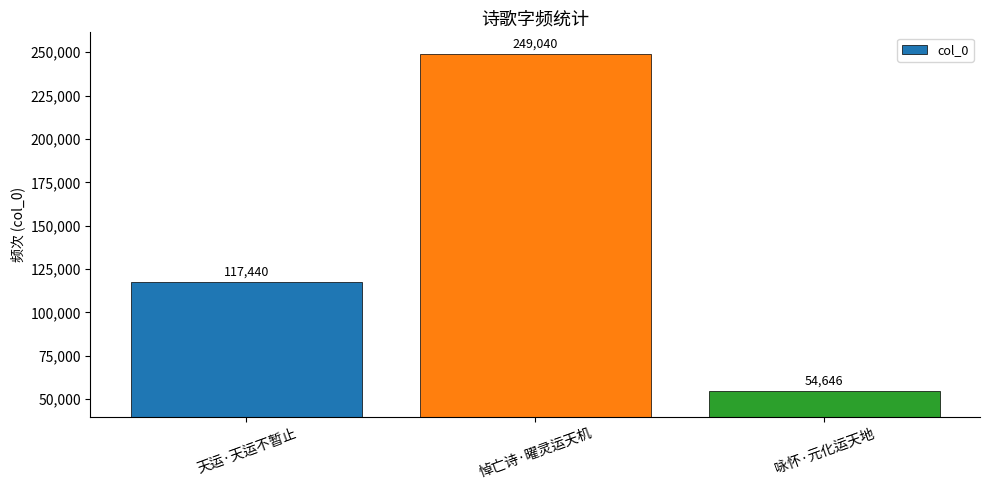

Reading right to left, transcribe all the data shown in this chart.

咏怀·元化运天地=54646	悼亡诗·曜灵运天机=249040	天运·天运不暂止=117440